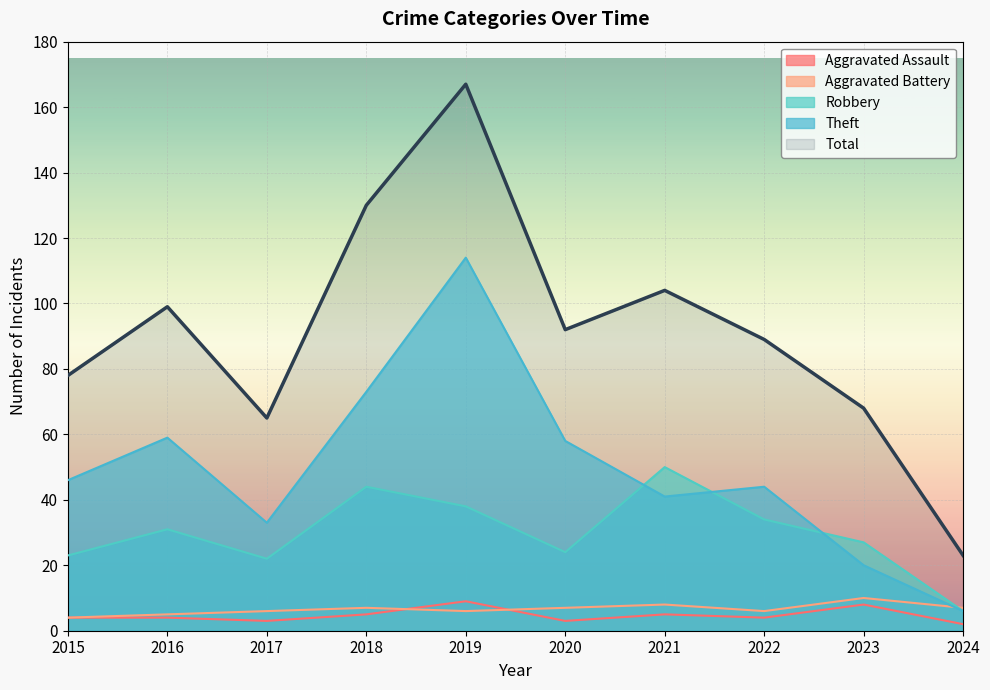

Which series has the largest total across all categories?

Total